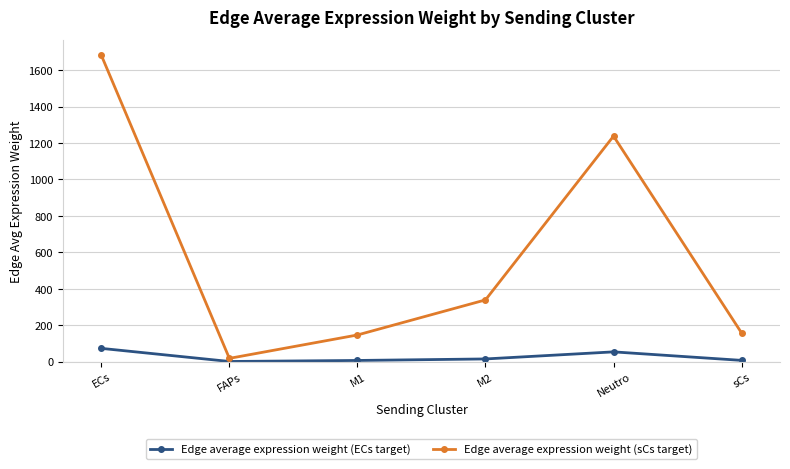

The Edge average expression weight (sCs target) series shows 2465.9 at ECs. True or false?

False